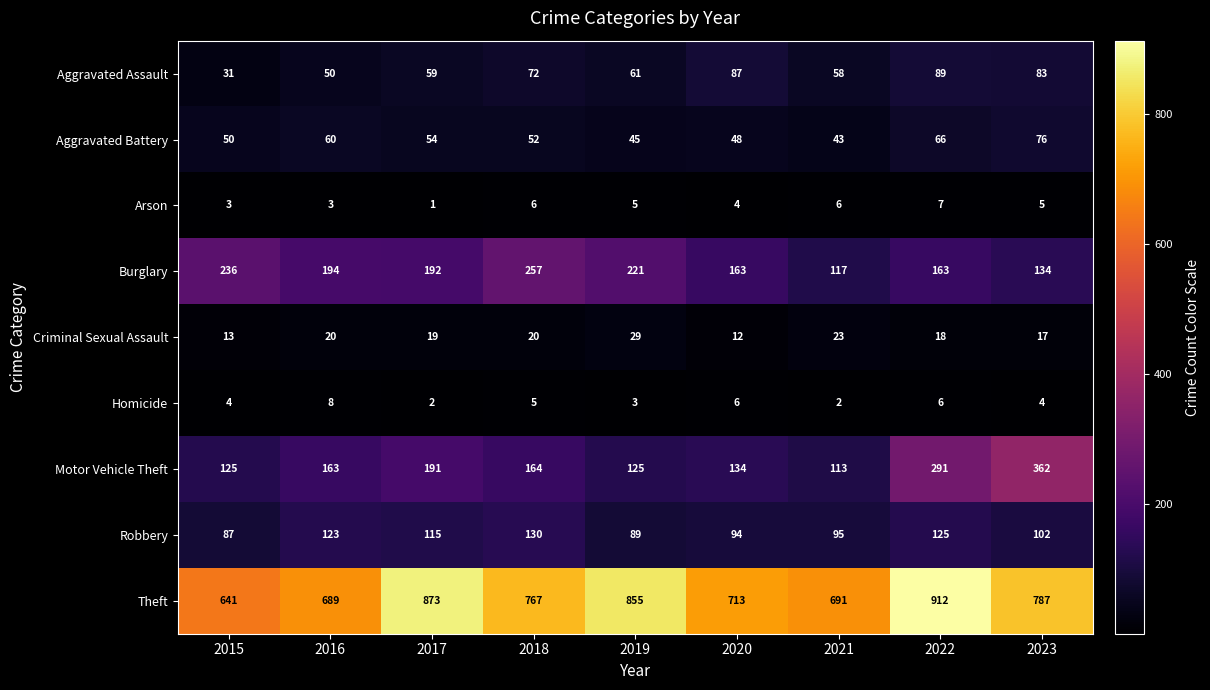

What is the difference between the Robbery values at 2017 and 2020?

21